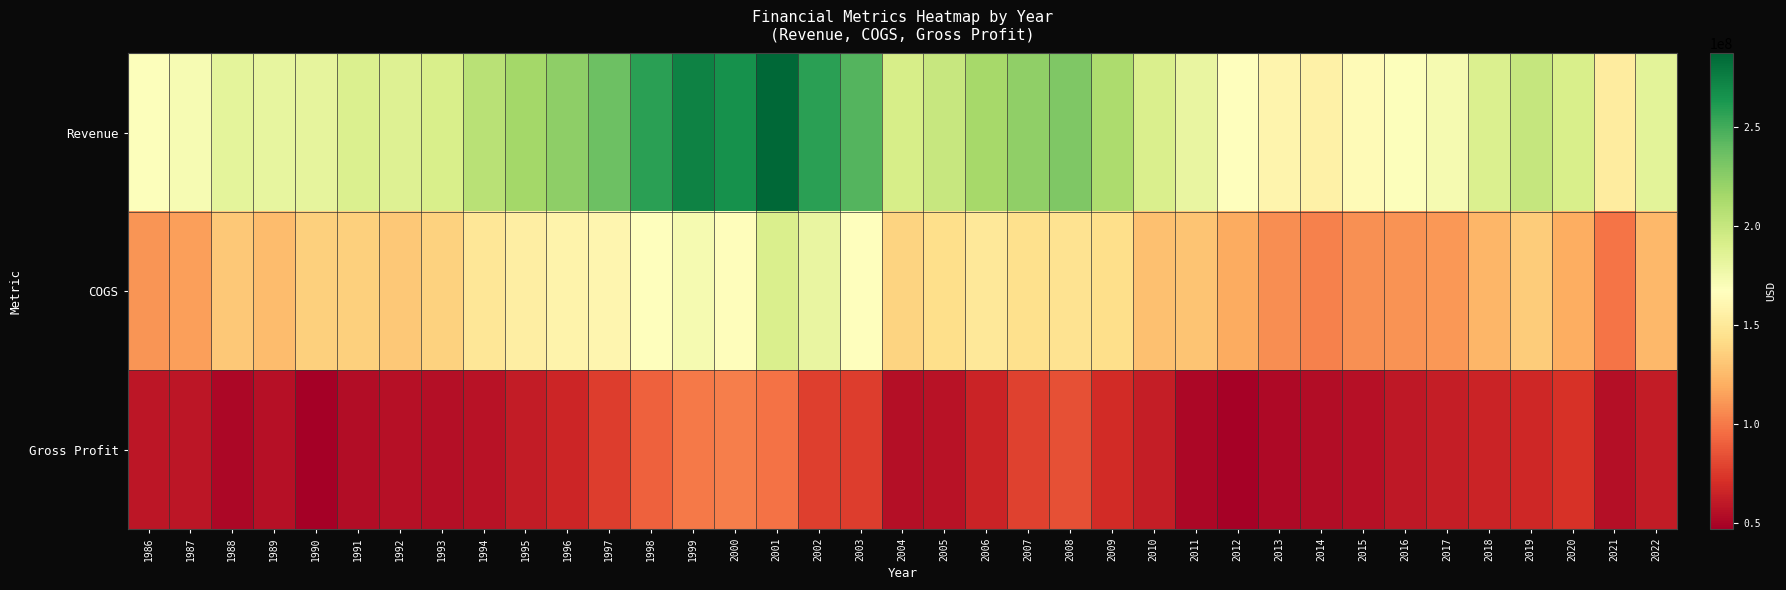

At how many categories does at least one series exceed 191904791?

16